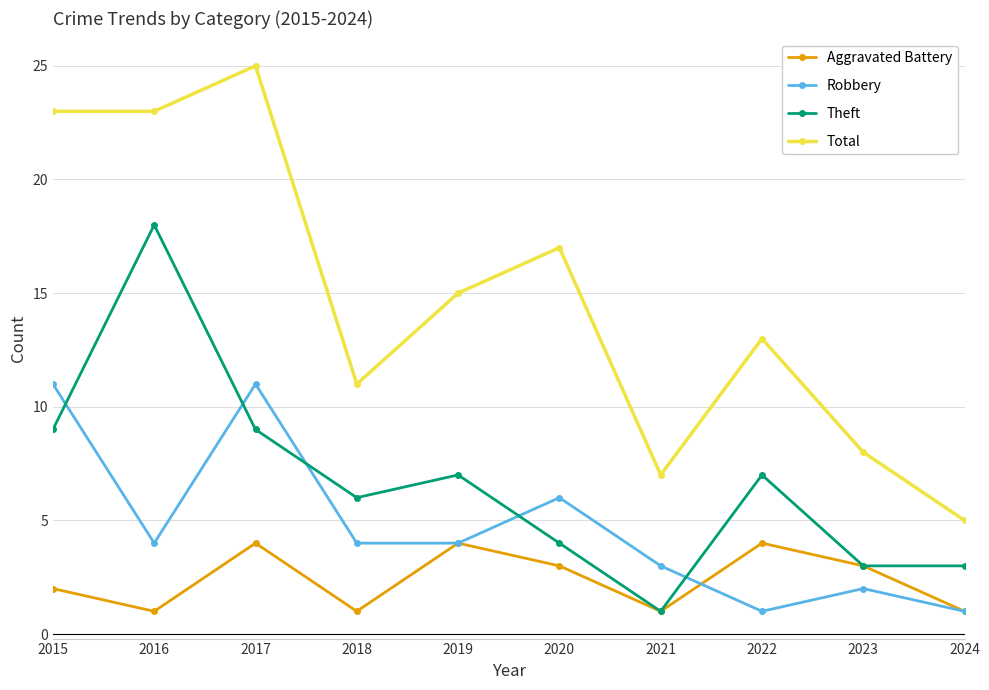

What is the average value of the Robbery series?

5